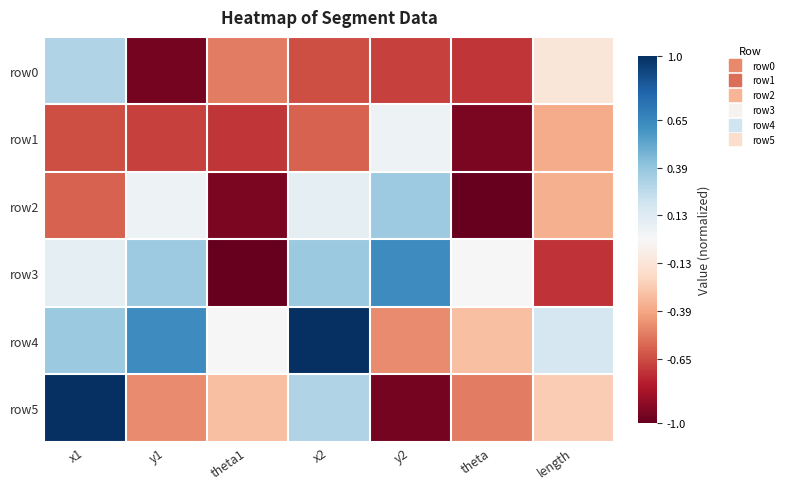

What is the total value across all series at y2?

-1.1